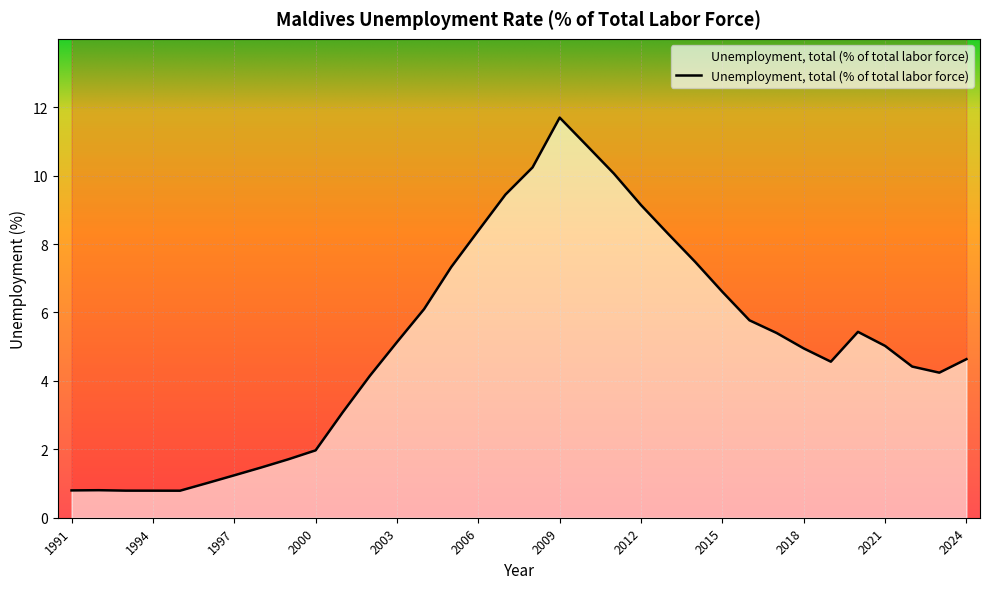

What is the sum of all values?

173.9